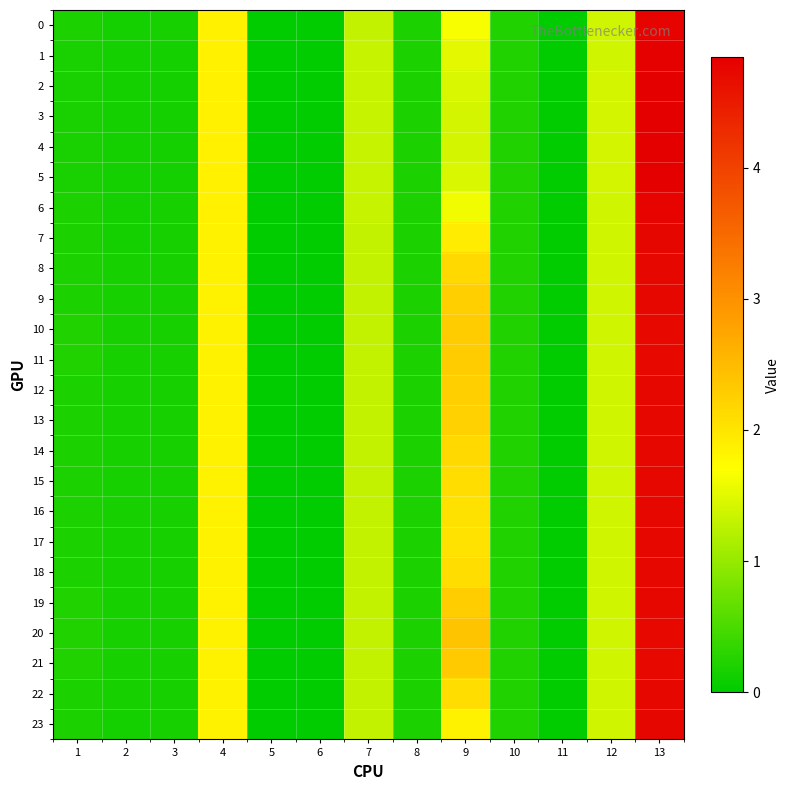

Reading left to right, what are all the values shown in this chart?

0: 1=0.2	2=0.1	3=0.2	4=1.9	5=0.0	6=0.0	7=1.3	8=0.2	9=1.7	10=0.2	11=0.0	12=1.4	13=4.8
1: 1=0.2	2=0.1	3=0.2	4=1.9	5=0.0	6=0.0	7=1.3	8=0.2	9=1.5	10=0.2	11=0.0	12=1.4	13=4.8
2: 1=0.2	2=0.1	3=0.2	4=1.9	5=0.0	6=0.0	7=1.3	8=0.2	9=1.4	10=0.2	11=0.0	12=1.4	13=4.8
3: 1=0.2	2=0.1	3=0.2	4=1.9	5=0.0	6=0.0	7=1.3	8=0.2	9=1.4	10=0.2	11=0.0	12=1.4	13=4.8
4: 1=0.2	2=0.1	3=0.2	4=1.9	5=0.0	6=0.0	7=1.3	8=0.2	9=1.4	10=0.2	11=0.0	12=1.4	13=4.8
5: 1=0.2	2=0.1	3=0.2	4=1.9	5=0.0	6=0.0	7=1.3	8=0.2	9=1.4	10=0.2	11=0.0	12=1.4	13=4.8
6: 1=0.2	2=0.1	3=0.2	4=1.9	5=0.0	6=0.0	7=1.3	8=0.2	9=1.6	10=0.2	11=0.0	12=1.4	13=4.8
7: 1=0.2	2=0.1	3=0.2	4=1.9	5=0.0	6=0.0	7=1.3	8=0.2	9=1.9	10=0.2	11=0.0	12=1.4	13=4.8
8: 1=0.2	2=0.2	3=0.2	4=1.8	5=0.0	6=0.0	7=1.3	8=0.2	9=2.2	10=0.2	11=0.0	12=1.4	13=4.7
9: 1=0.2	2=0.2	3=0.2	4=1.9	5=0.0	6=0.0	7=1.3	8=0.2	9=2.3	10=0.2	11=0.0	12=1.4	13=4.7
10: 1=0.2	2=0.2	3=0.2	4=1.9	5=0.0	6=0.0	7=1.3	8=0.2	9=2.3	10=0.2	11=0.0	12=1.4	13=4.7
11: 1=0.2	2=0.2	3=0.2	4=1.9	5=0.0	6=0.0	7=1.3	8=0.2	9=2.3	10=0.2	11=0.0	12=1.4	13=4.7
12: 1=0.2	2=0.2	3=0.2	4=1.9	5=0.0	6=0.0	7=1.3	8=0.2	9=2.3	10=0.2	11=0.0	12=1.4	13=4.7
13: 1=0.2	2=0.2	3=0.2	4=1.9	5=0.0	6=0.0	7=1.3	8=0.2	9=2.2	10=0.2	11=0.0	12=1.4	13=4.7
14: 1=0.2	2=0.2	3=0.2	4=1.8	5=0.0	6=0.0	7=1.3	8=0.2	9=2.1	10=0.2	11=0.0	12=1.4	13=4.7
15: 1=0.2	2=0.2	3=0.2	4=1.8	5=0.0	6=0.0	7=1.3	8=0.2	9=2.1	10=0.2	11=0.0	12=1.4	13=4.7
16: 1=0.2	2=0.2	3=0.2	4=1.8	5=0.0	6=0.0	7=1.3	8=0.2	9=2.1	10=0.2	11=0.0	12=1.4	13=4.7
17: 1=0.2	2=0.2	3=0.2	4=1.8	5=0.0	6=0.0	7=1.3	8=0.2	9=2.0	10=0.2	11=0.0	12=1.4	13=4.7
18: 1=0.2	2=0.2	3=0.2	4=1.8	5=0.0	6=0.0	7=1.3	8=0.2	9=2.1	10=0.2	11=0.0	12=1.4	13=4.7
19: 1=0.2	2=0.2	3=0.2	4=1.9	5=0.0	6=0.0	7=1.3	8=0.2	9=2.3	10=0.2	11=0.0	12=1.4	13=4.7
20: 1=0.2	2=0.2	3=0.2	4=1.9	5=0.0	6=0.0	7=1.3	8=0.2	9=2.4	10=0.2	11=0.0	12=1.4	13=4.7
21: 1=0.2	2=0.2	3=0.2	4=1.9	5=0.0	6=0.0	7=1.3	8=0.2	9=2.3	10=0.2	11=0.0	12=1.4	13=4.7
22: 1=0.2	2=0.2	3=0.2	4=1.8	5=0.0	6=0.0	7=1.3	8=0.2	9=2.1	10=0.2	11=0.0	12=1.4	13=4.7
23: 1=0.2	2=0.1	3=0.2	4=1.9	5=0.0	6=0.0	7=1.3	8=0.2	9=1.8	10=0.2	11=0.0	12=1.4	13=4.8